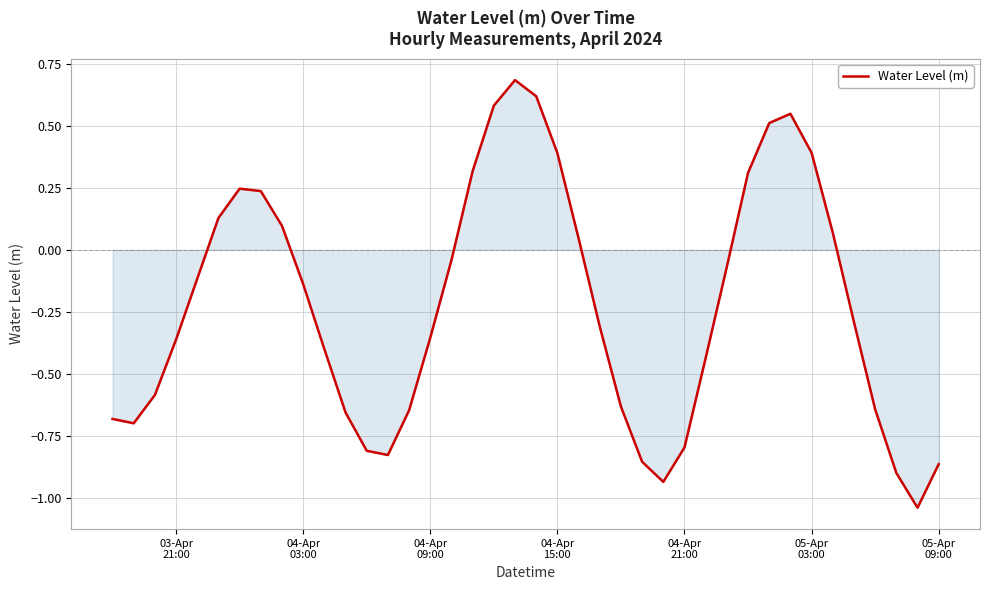

What is the difference between the maximum and minimum values?

1.7